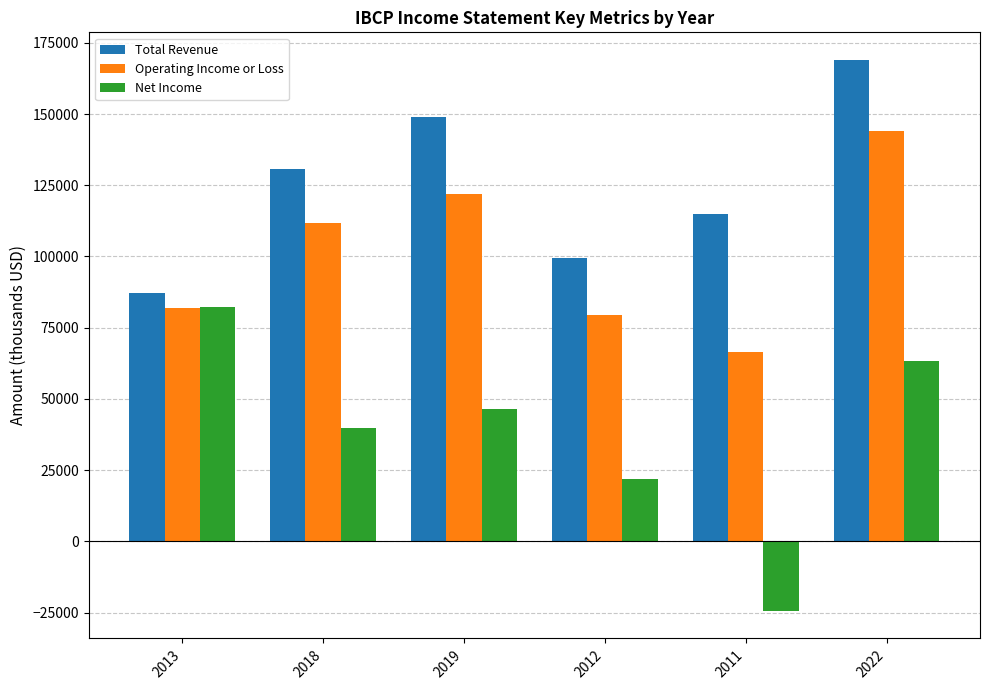

Which series changed the most between 2019 and 2012?

Total Revenue